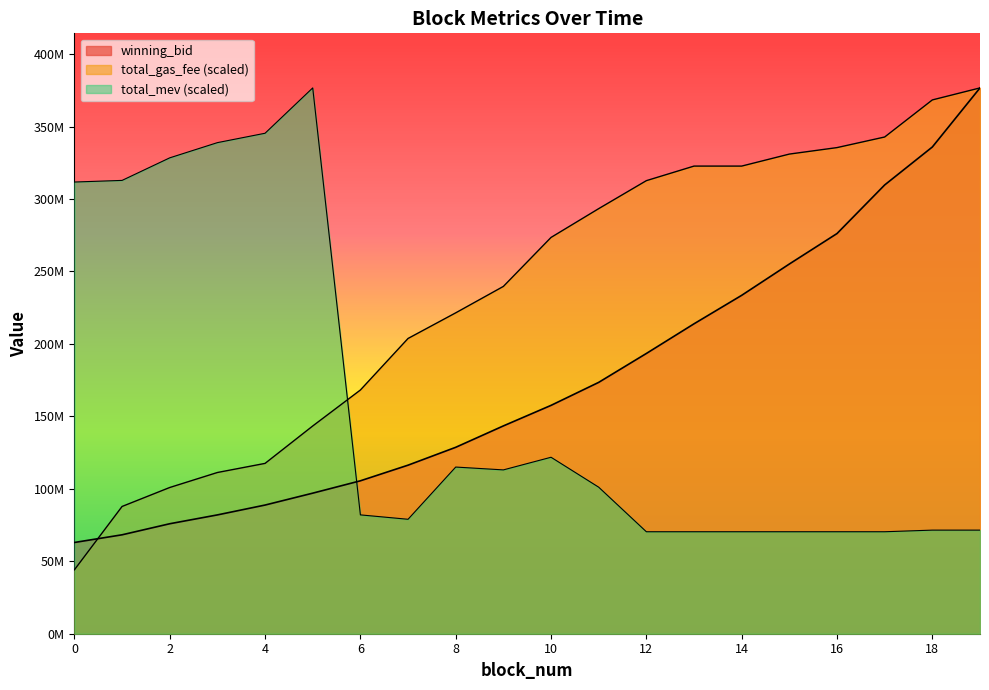

Which series has the largest total across all categories?

total_gas_fee